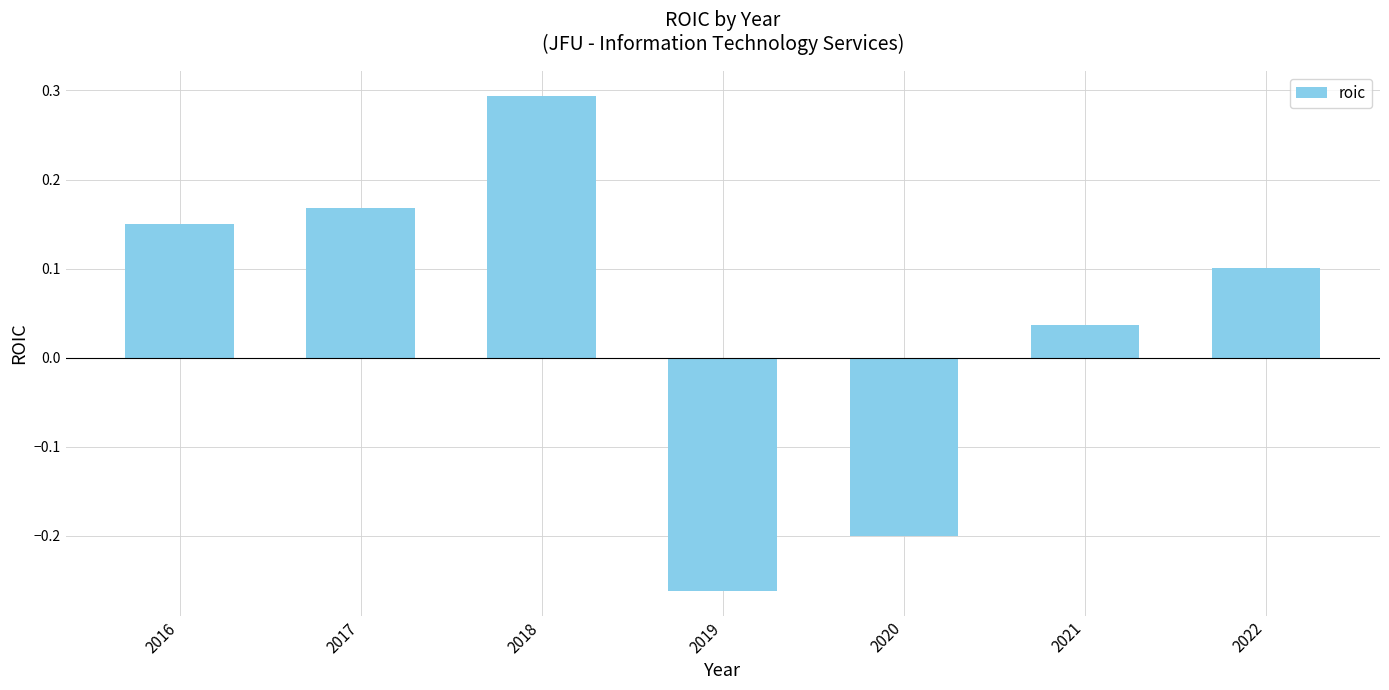

Rank the categories by value from highest to lowest.

2018, 2017, 2016, 2022, 2021, 2020, 2019